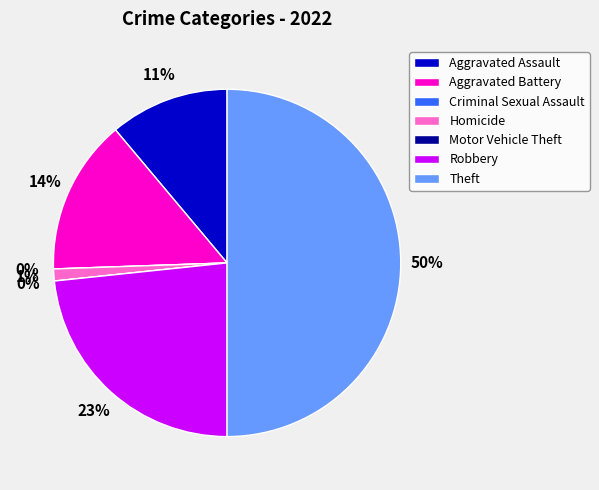

Approximately how many times larger is the value at Aggravated Battery compared to Aggravated Assault?

1.3